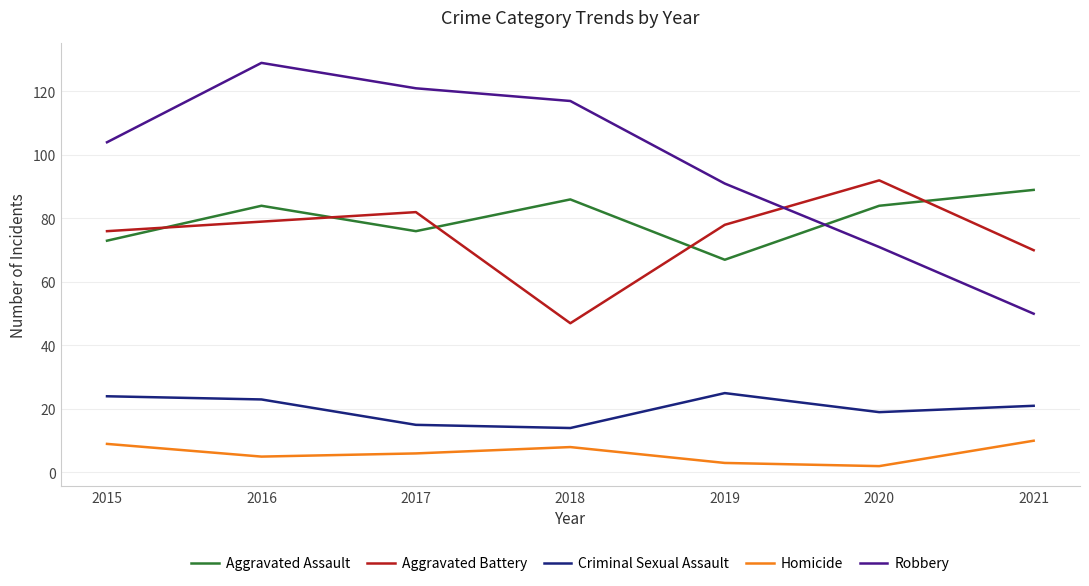

What is the approximate value of Robbery at 2018?

117